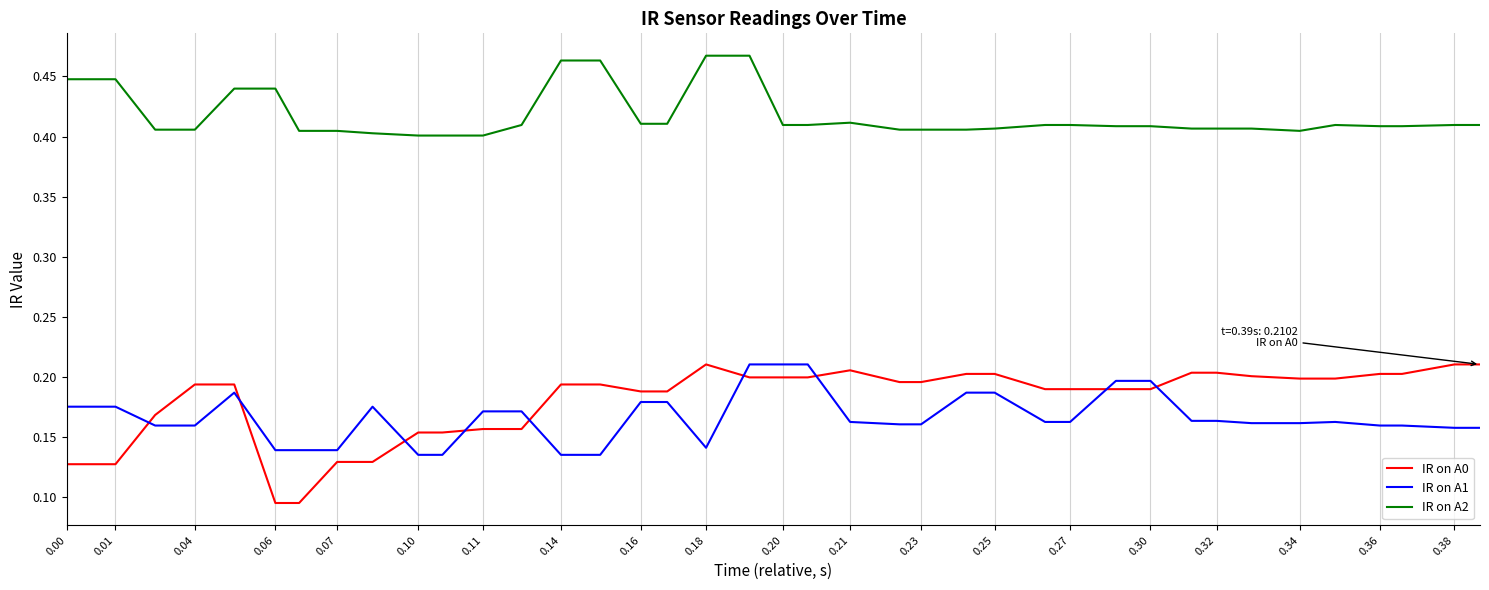

After their last crossing, which series has the higher values: IR on A0 or IR on A1?

IR on A0